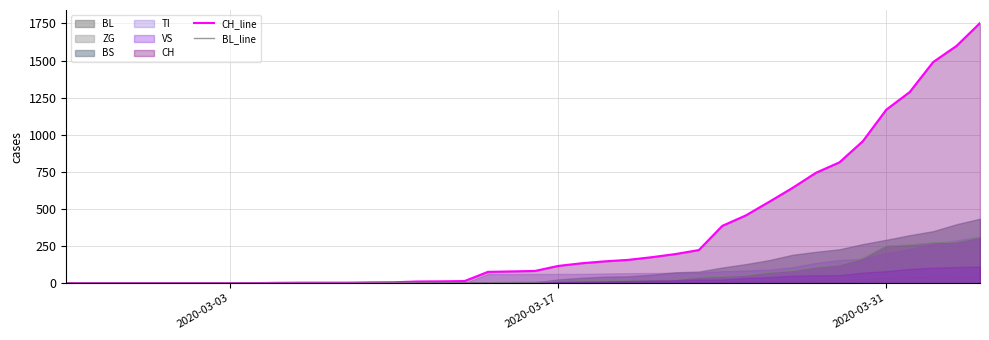

What is the highest value of the CH_line series?

1753